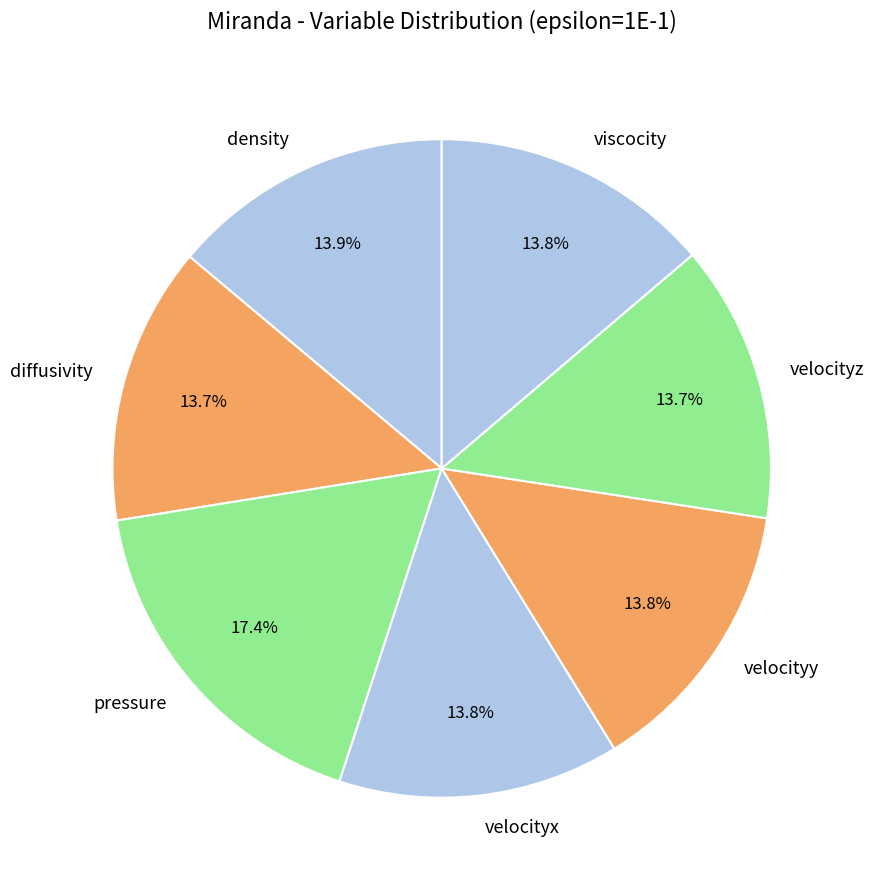

True or false: viscocity accounts for 3% of the total.

False